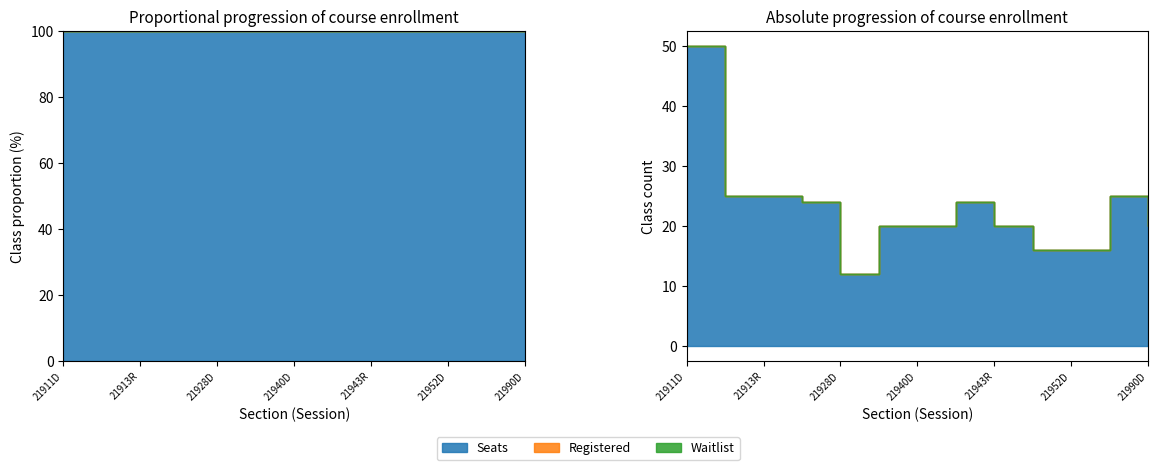

What is the lowest value of the Seats series?

12